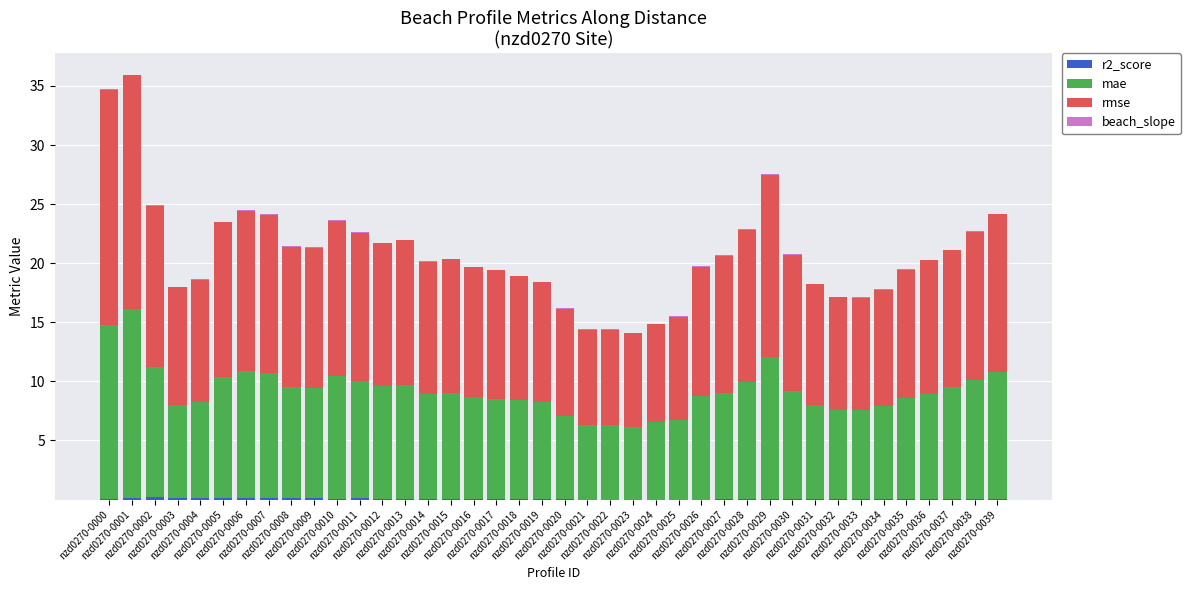

Count the number of categories in the chart.

40